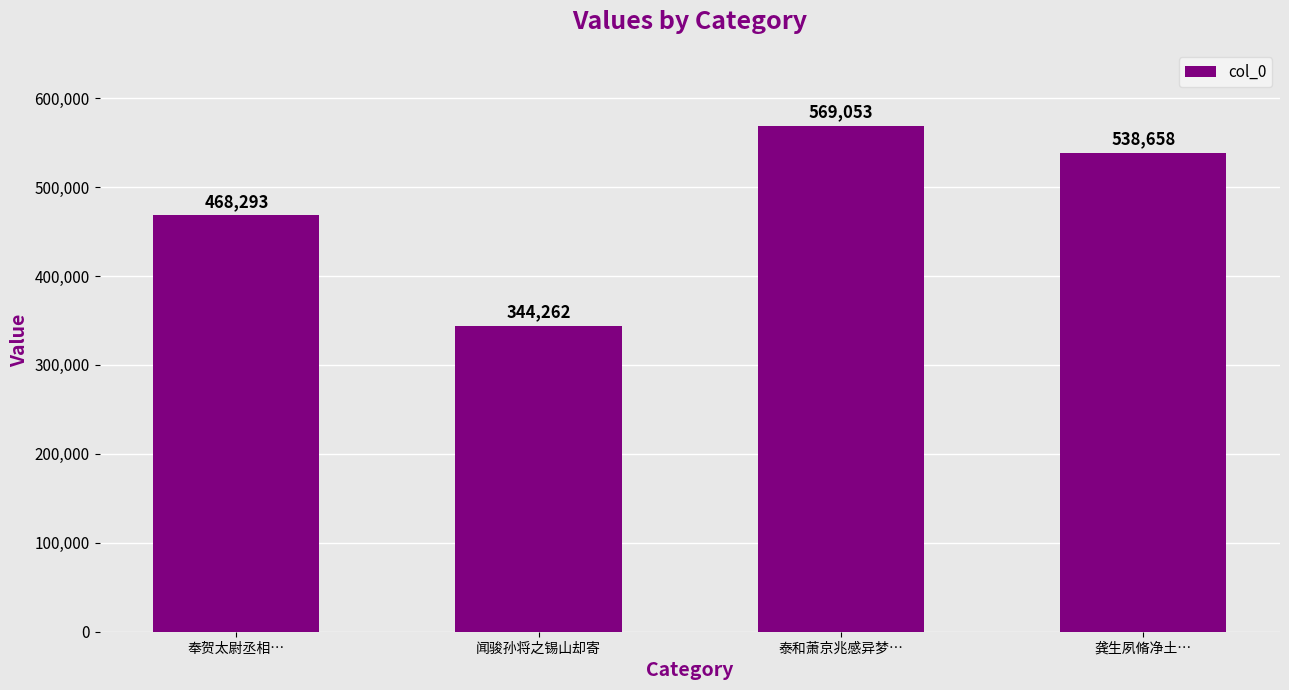

What is the difference between the values at 泰和萧京兆感异梦… and 闻骏孙将之锡山却寄?

224791